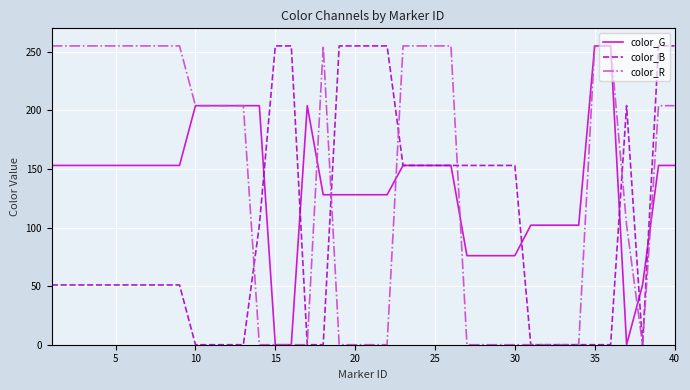

What is the maximum value shown in the chart?

255